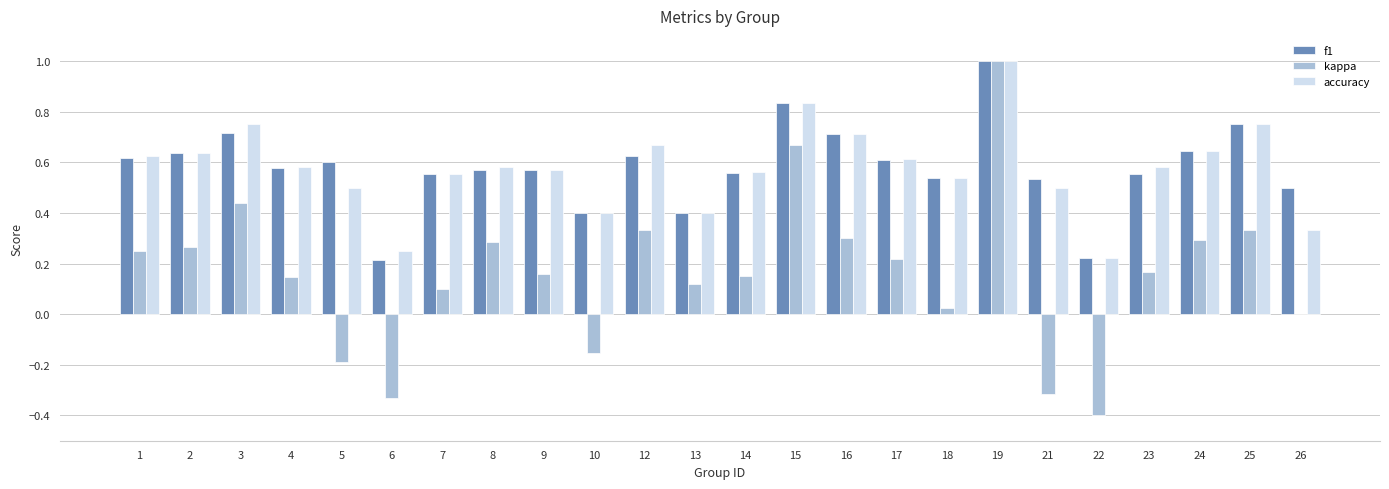

What is the highest value of the accuracy series?

1.0